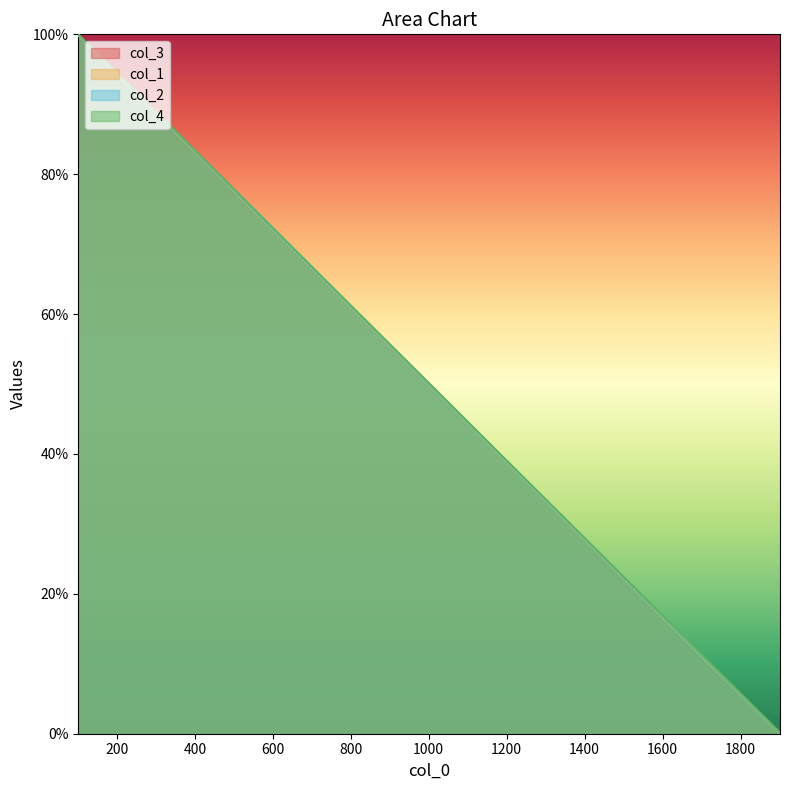

Reading right to left, what are all the values shown in this chart?

col_3: 0.1	5.7	11.2	16.7	22.3	27.8	33.4	38.9	44.5	50.0	55.6	61.1	66.7	72.2	77.8	83.3	88.9	94.4	99.9
col_1: 0.0	5.5	11.1	16.6	22.2	27.7	33.3	38.8	44.4	49.9	55.5	61.0	66.6	72.1	77.6	83.2	88.7	94.3	99.8
col_2: 0.1	5.6	11.1	16.7	22.2	27.8	33.3	38.9	44.4	50.0	55.5	61.1	66.6	72.2	77.7	83.3	88.8	94.3	99.9
col_4: 0.2	5.7	11.3	16.8	22.4	27.9	33.4	39.0	44.5	50.1	55.6	61.2	66.7	72.3	77.8	83.4	88.9	94.5	100.0